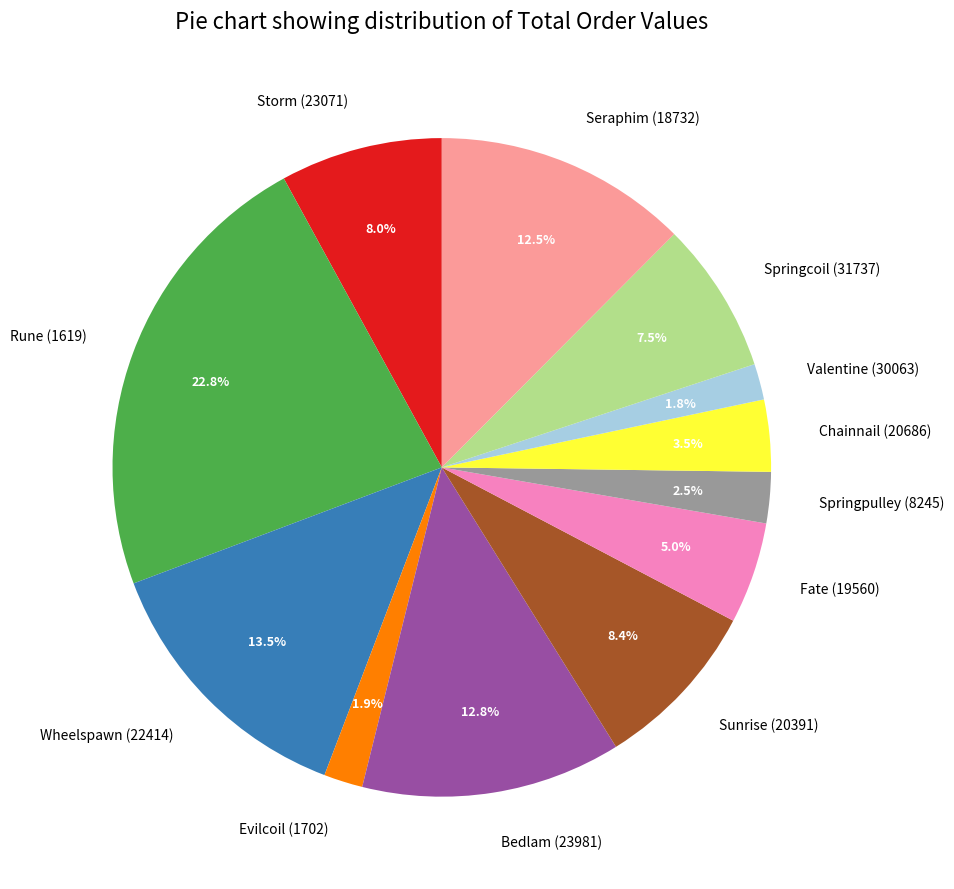

Is it true that Valentine (30063) is 2% of the pie?

True